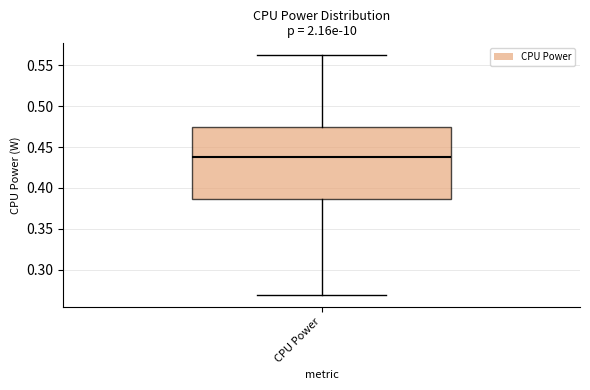

Where is the lower edge of the box for CPU Power on the y-axis? The values are not printed on the chart, so give them approximately, as read against the axis.

0.385